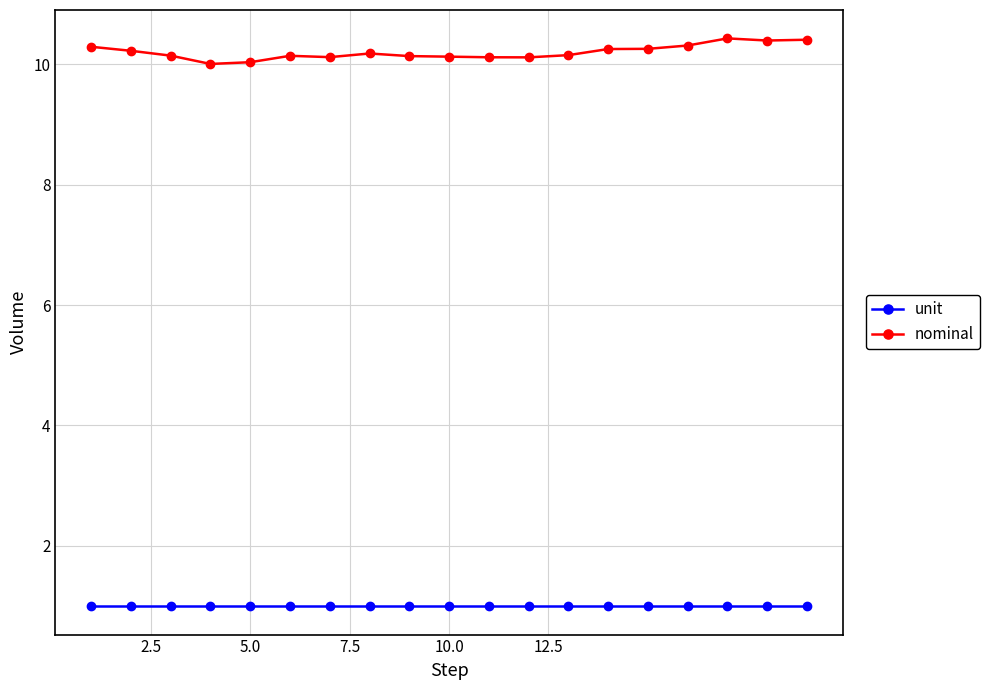

True or false: unit and nominal cross at least once.

False